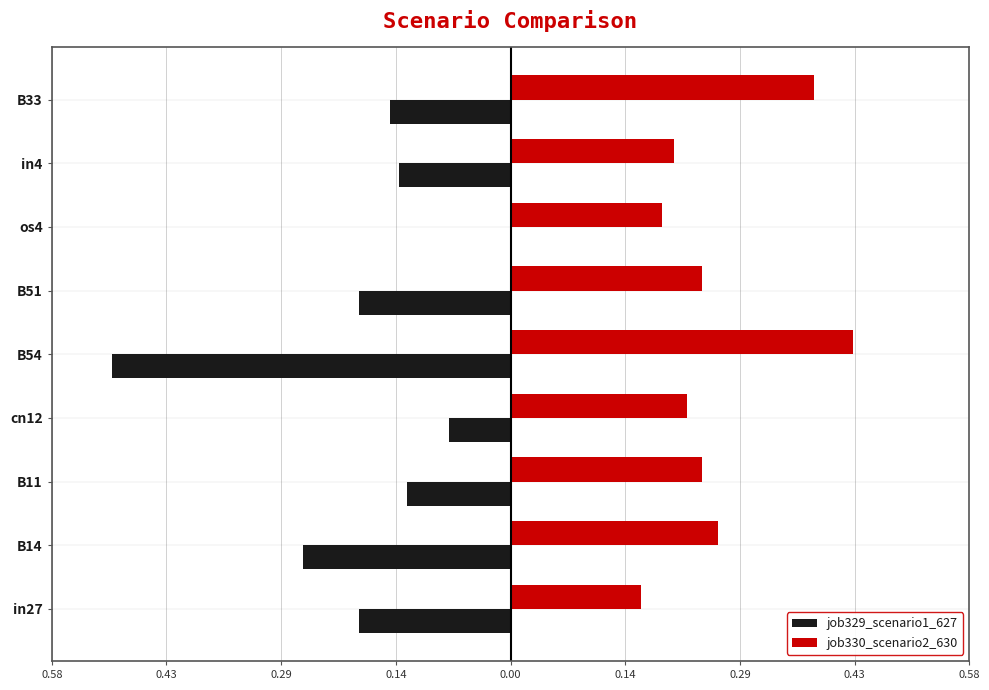

What are all the series names shown in the legend?

job329_scenario1_627, job330_scenario2_630